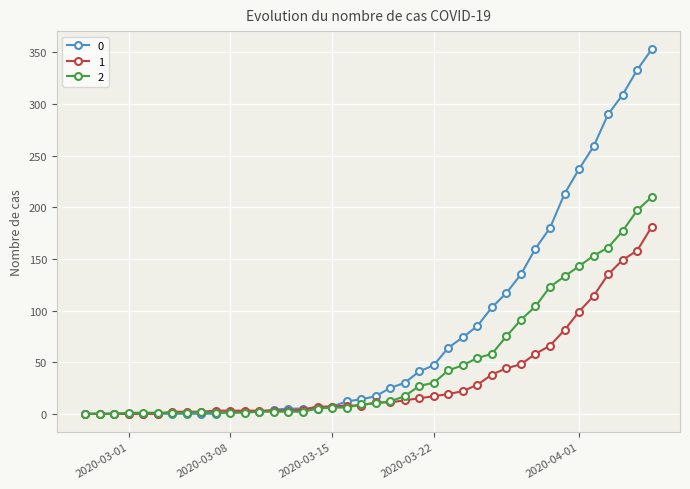

Rank the series by their average value, from highest to lowest.

0, 2, 1